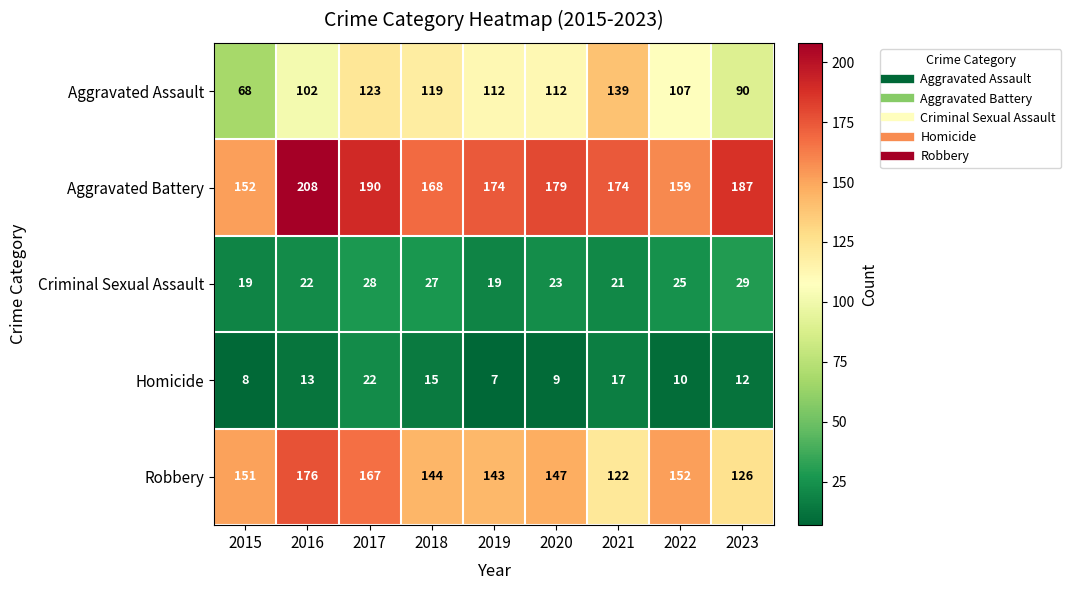

What is the difference between the Aggravated Assault values at 2015 and 2016?

34